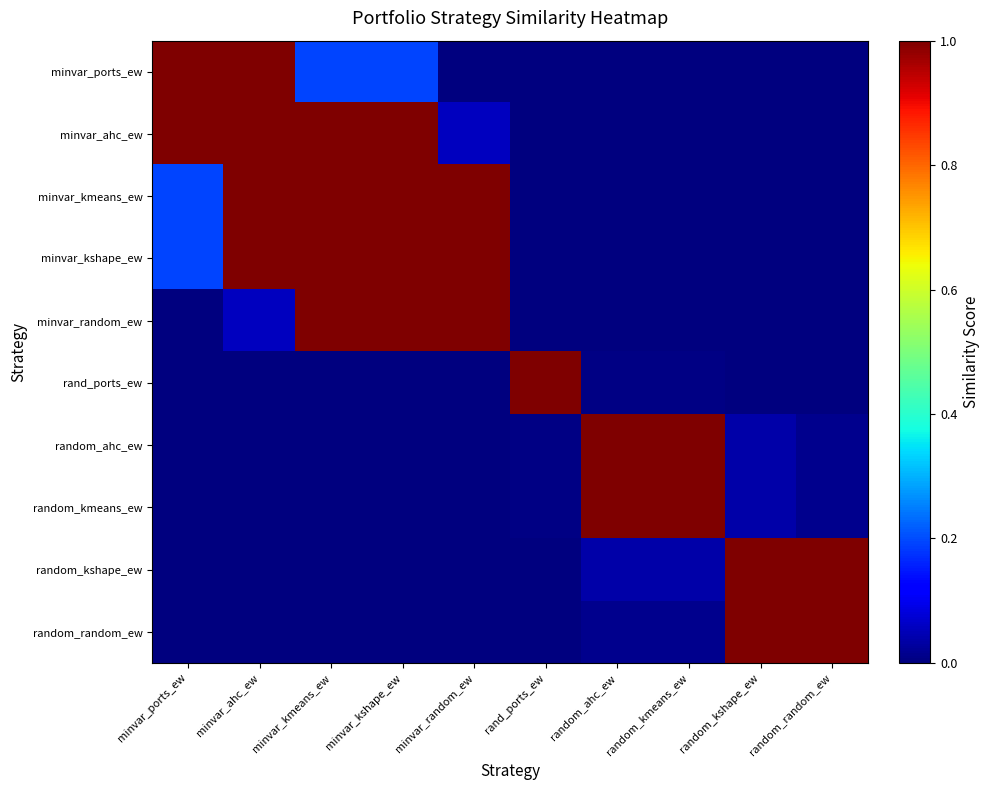

Rank the series by their maximum value, from lowest to highest.

minvar_ports_ew, minvar_ahc_ew, minvar_kmeans_ew, minvar_kshape_ew, minvar_random_ew, rand_ports_ew, random_ahc_ew, random_kmeans_ew, random_kshape_ew, random_random_ew